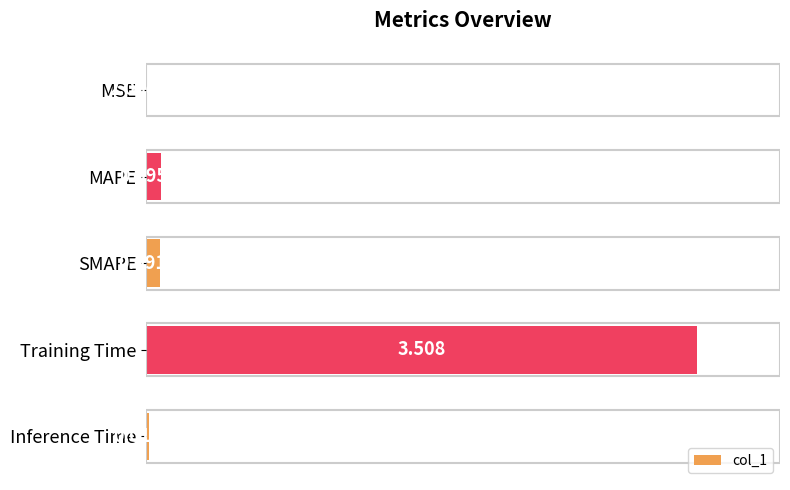

What is the sum of all values?

3.7